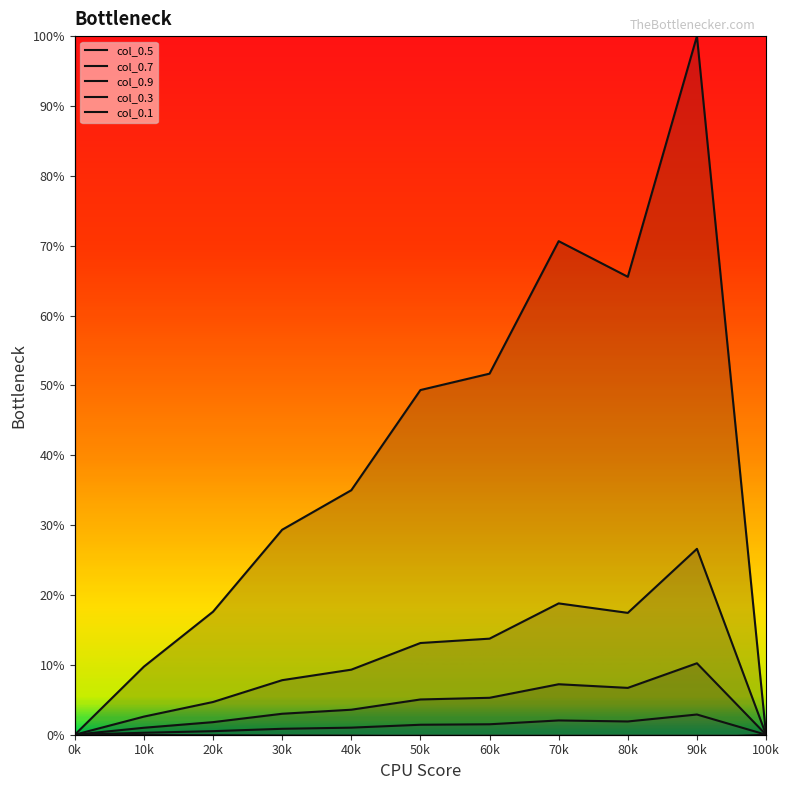

What is the value of the col_0.5 point at the 3rd from the left?

1.8